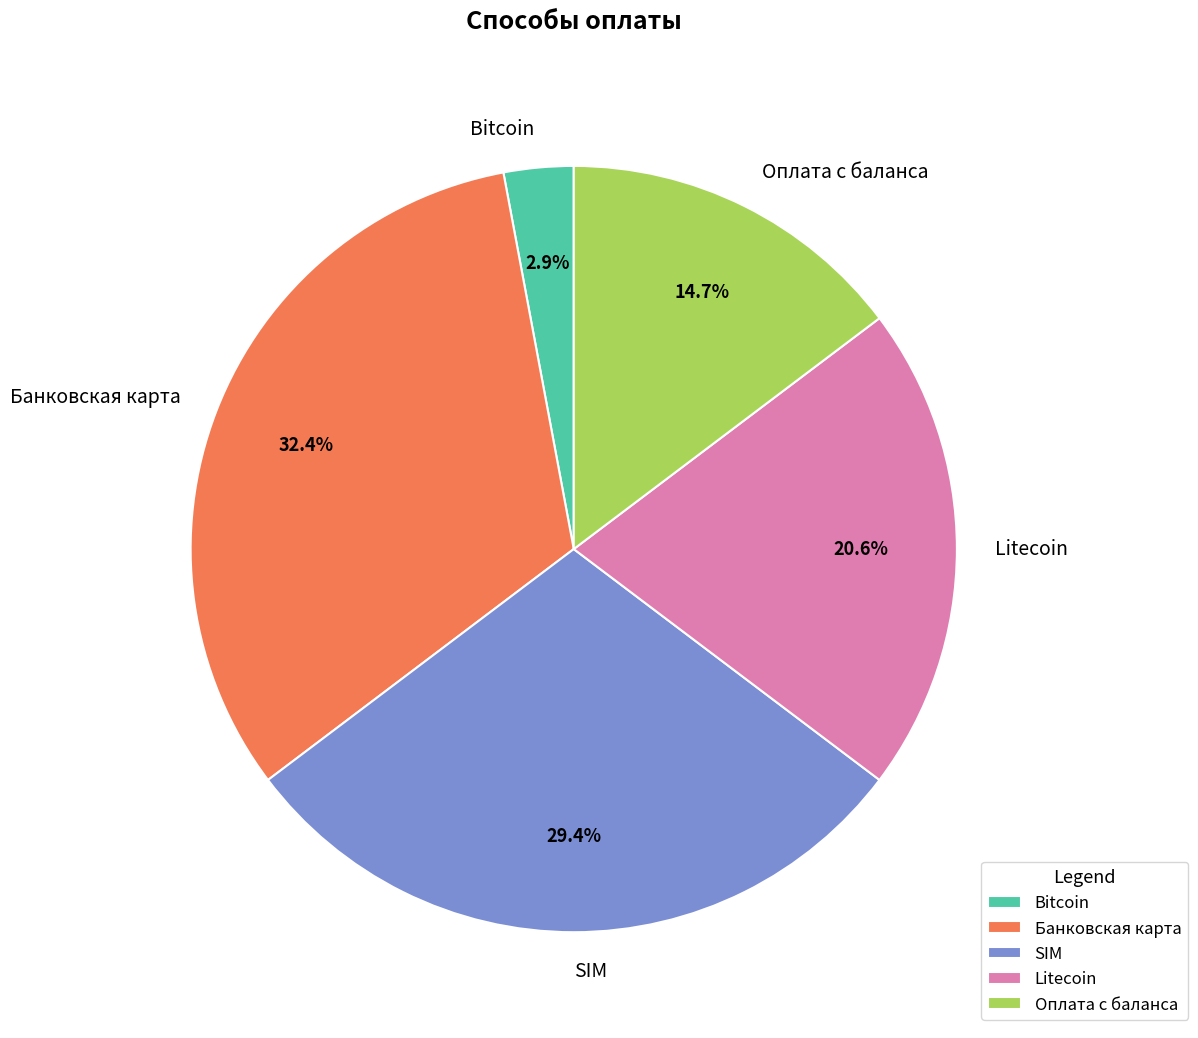

Does Litecoin represent more than half of the total?

No